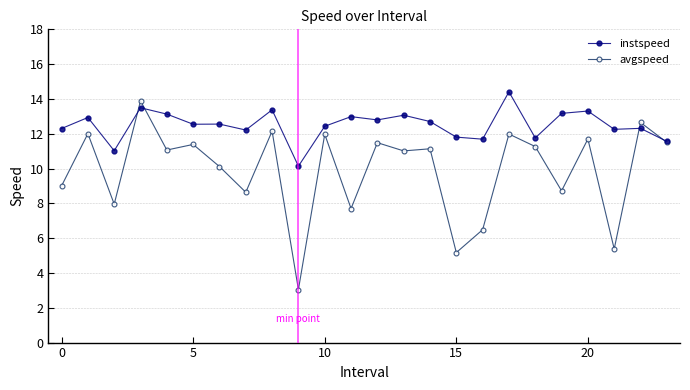

Which series has the largest total across all categories?

instspeed